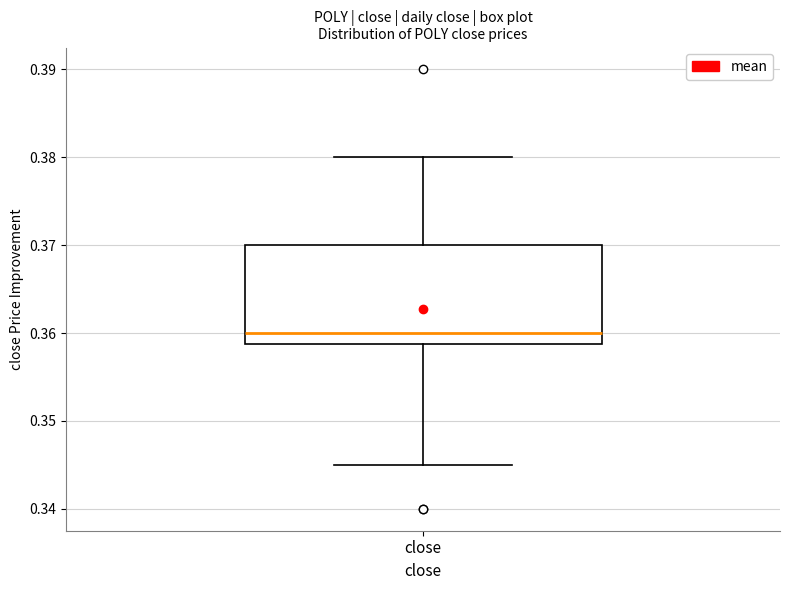

Where is the lower edge of the box for close on the y-axis? The values are not printed on the chart, so give them approximately, as read against the axis.

0.359